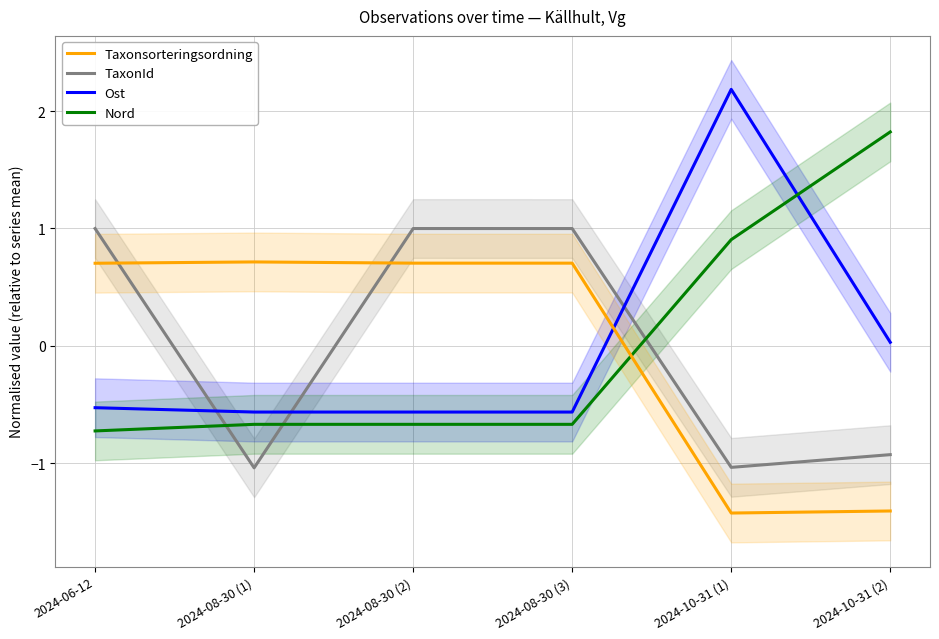

What are all the series names shown in the legend?

Taxonsorteringsordning, TaxonId, Ost, Nord